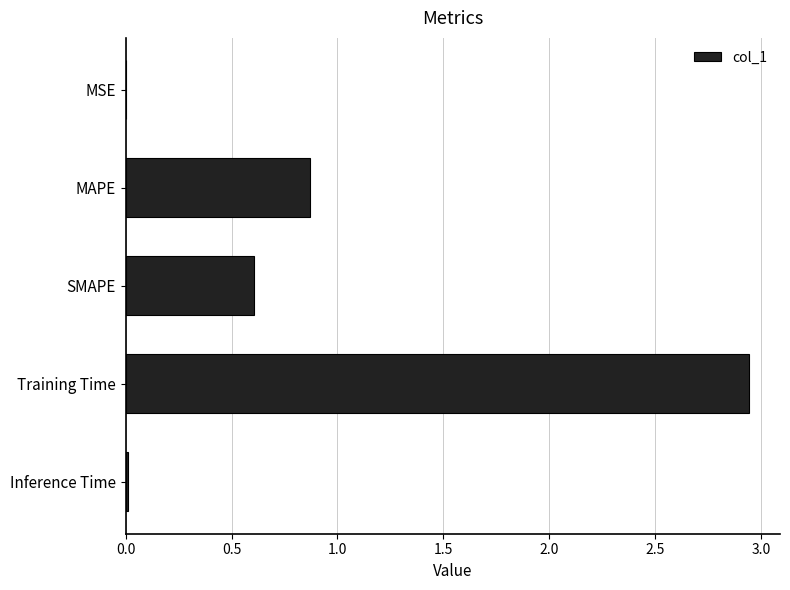

How many series are shown in this chart?

1